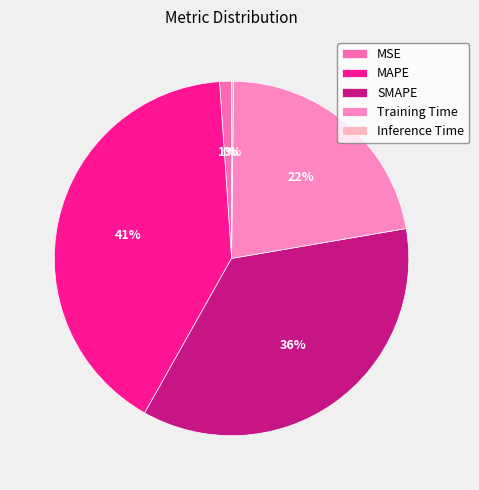

Does Training Time account for over 50% of the chart?

No